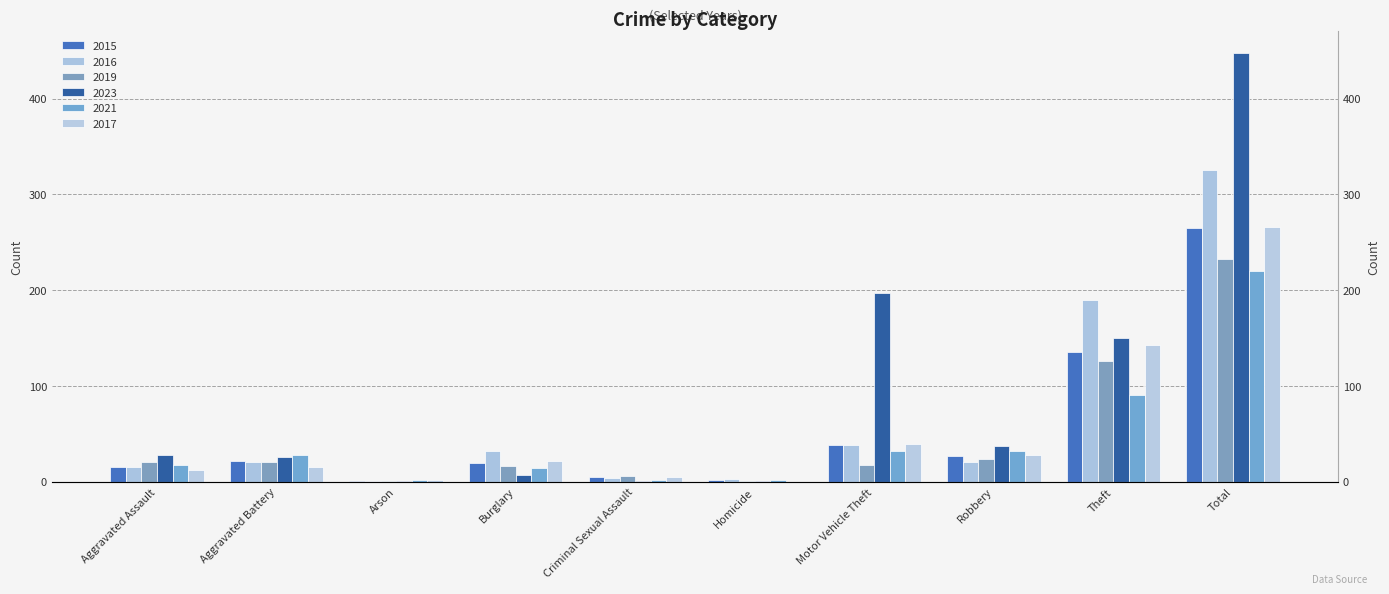

The value of 2016 at Motor Vehicle Theft is 38. True or false?

True